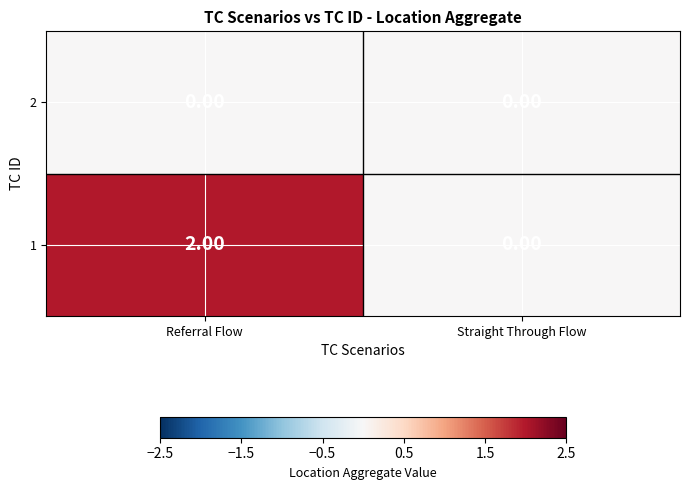

What is the total value across all series at Referral Flow?

2